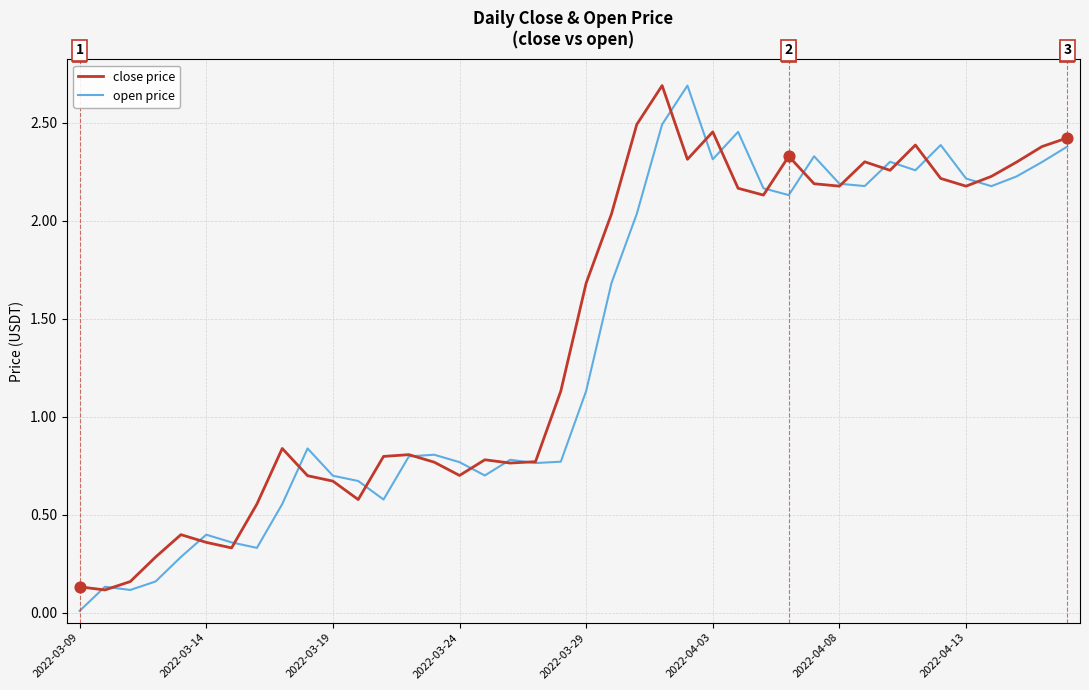

Which series has the largest total across all categories?

close price